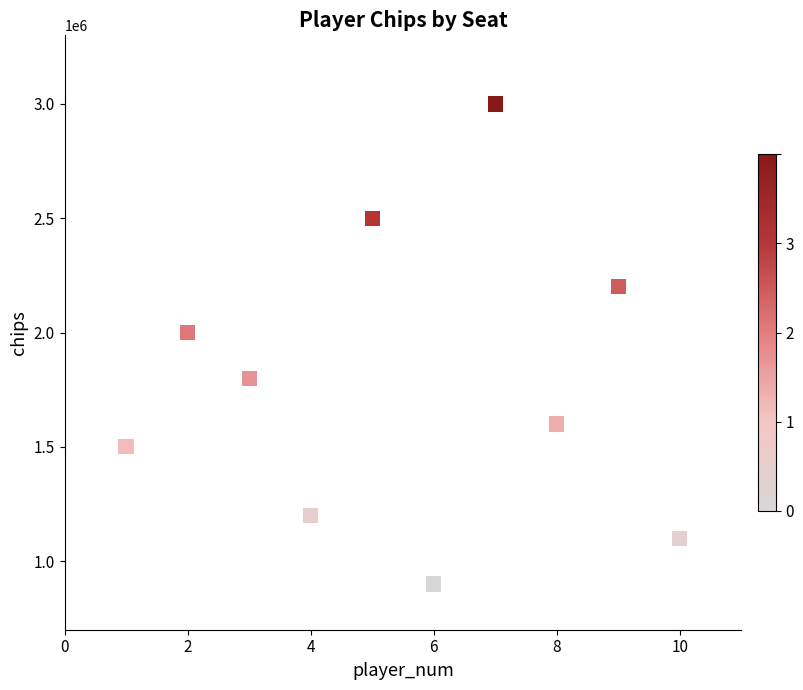

What is the average X value?

6